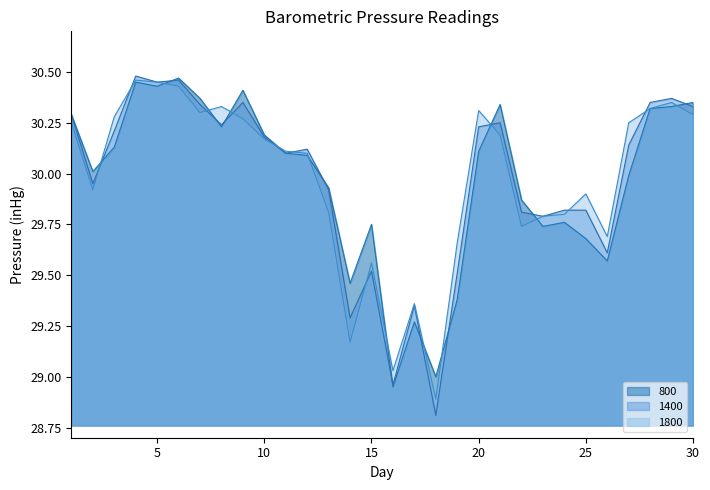

How many interior local peaks does the 1400 series have?

8